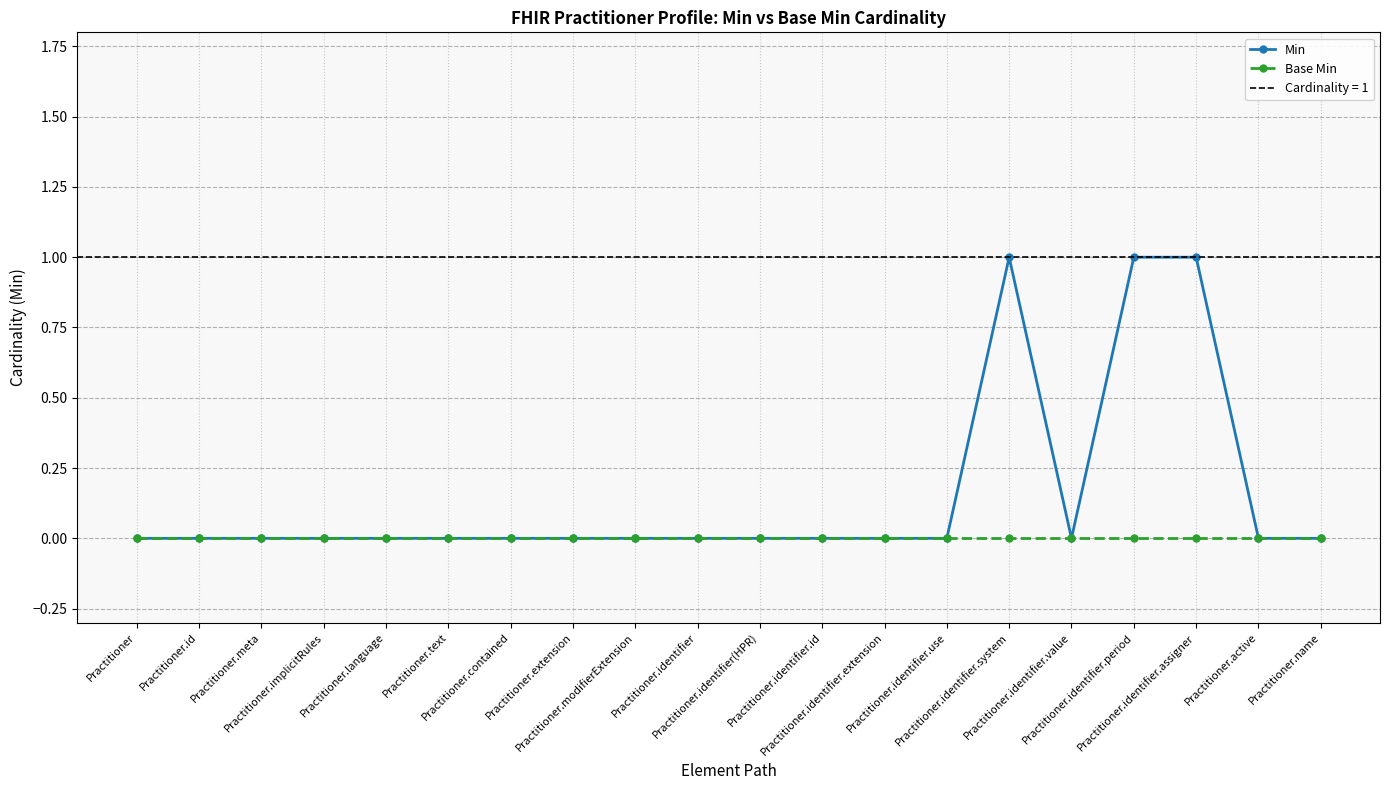

What are all the series names shown in the legend?

Min, Base Min